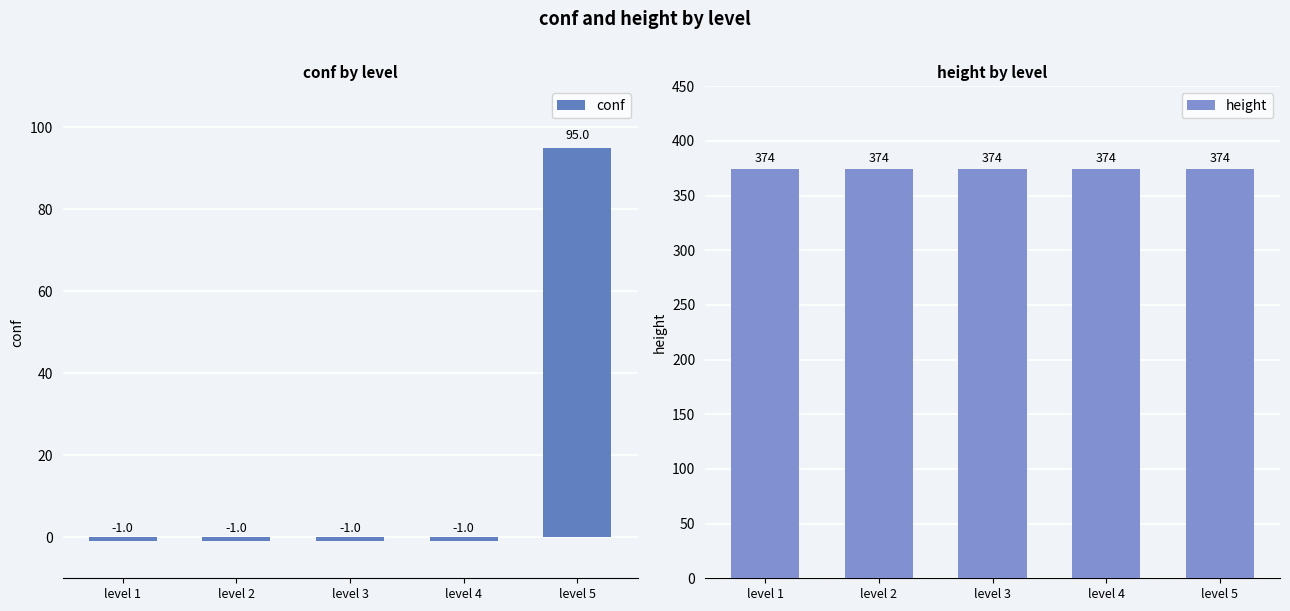

Rank the categories by height value from highest to lowest.

level 1, level 2, level 3, level 4, level 5